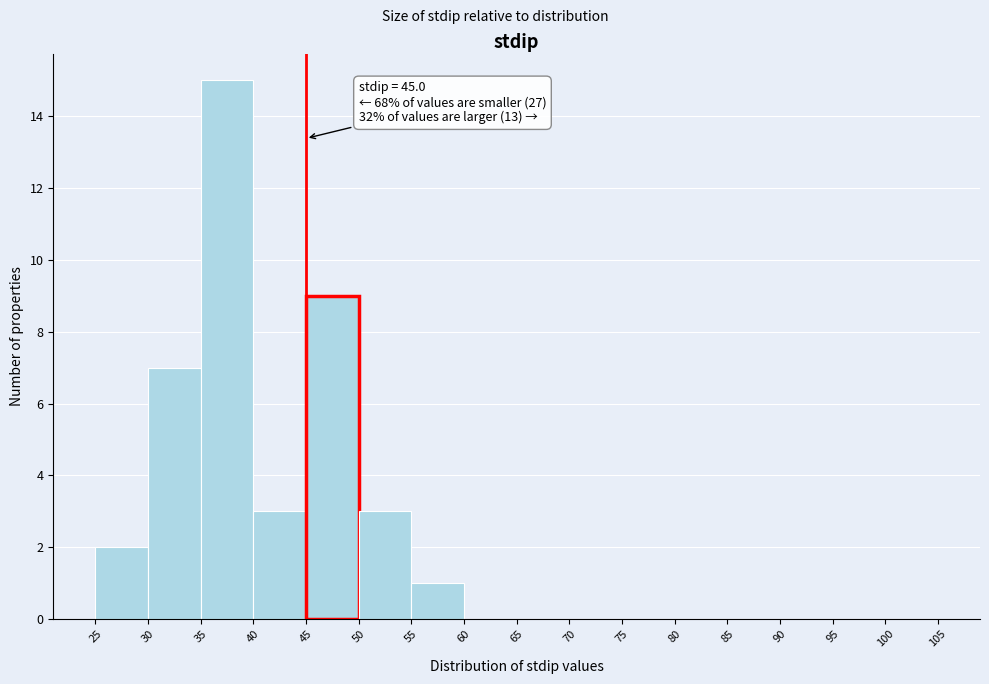

Which range on the x-axis has the tallest bar?

35 to 40